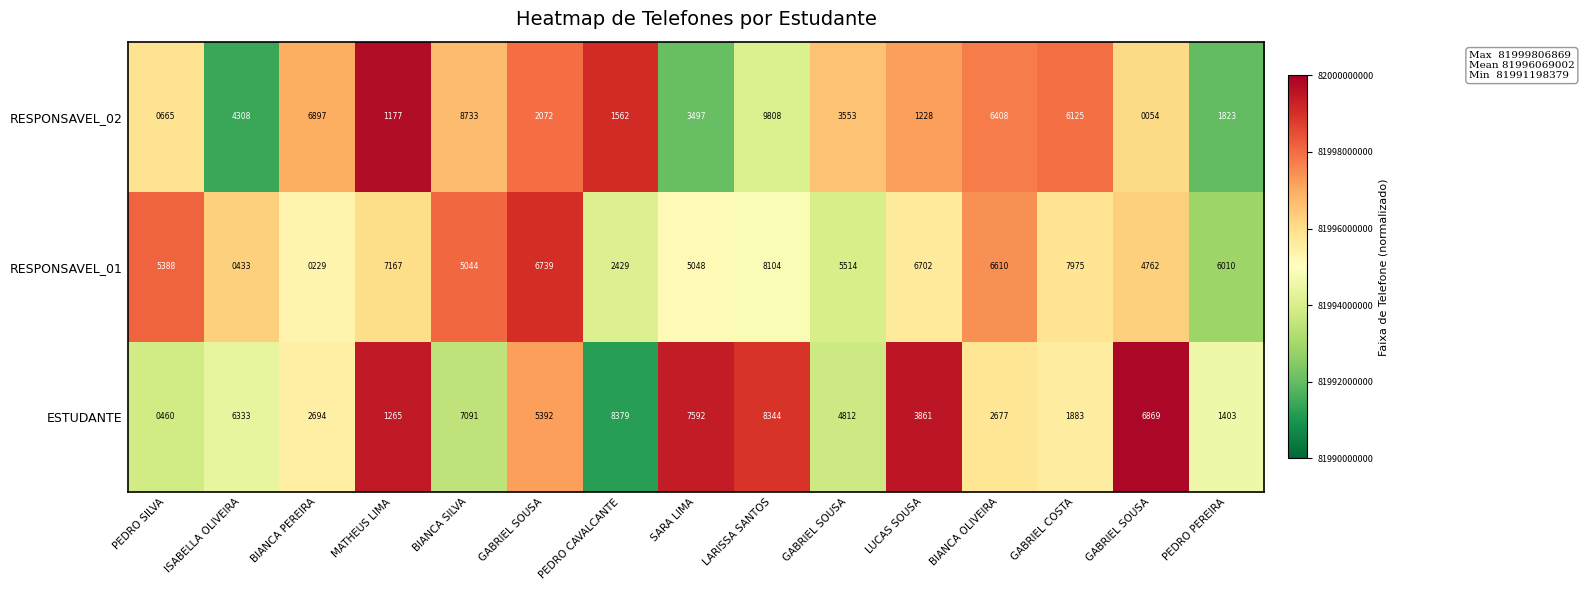

How many data points in RESPONSAVEL_02 are less than 3497?

7